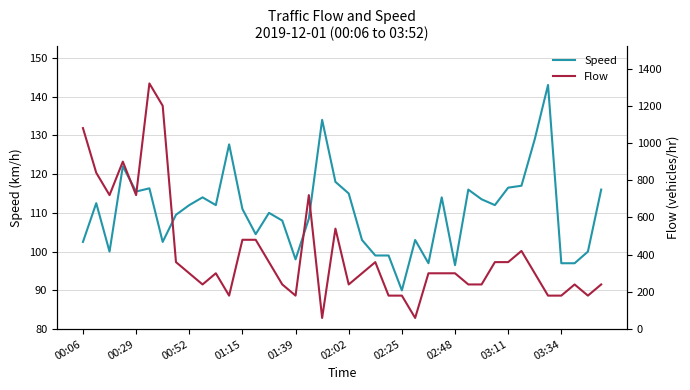

What is the minimum value for Speed?

90.0